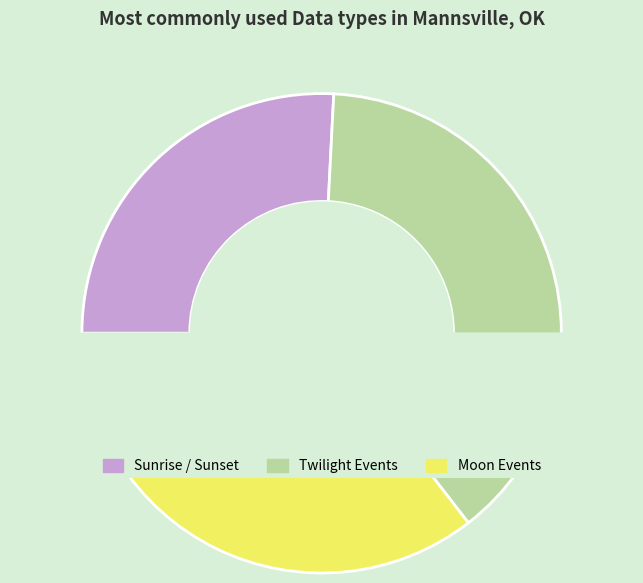

Rank the categories by value from lowest to highest.

Sunrise / Sunset, Moon Events, Twilight Events